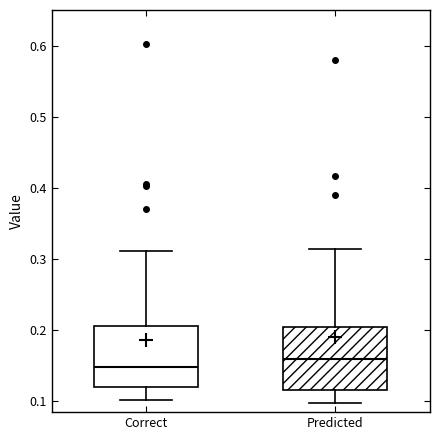

Which box has the lowest median line?

Correct